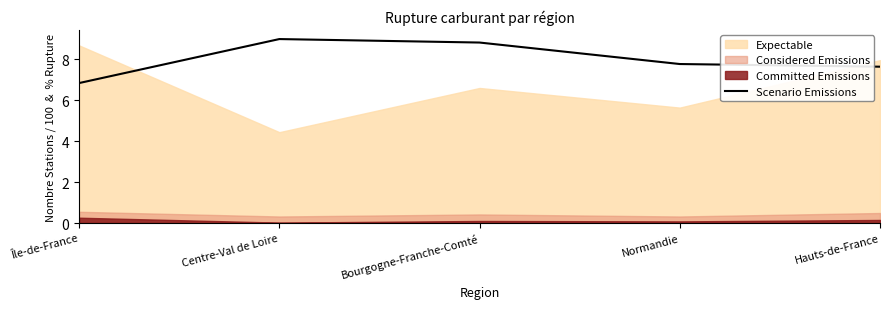

The Scenario Emissions series shows 4.1 at Hauts-de-France. True or false?

False